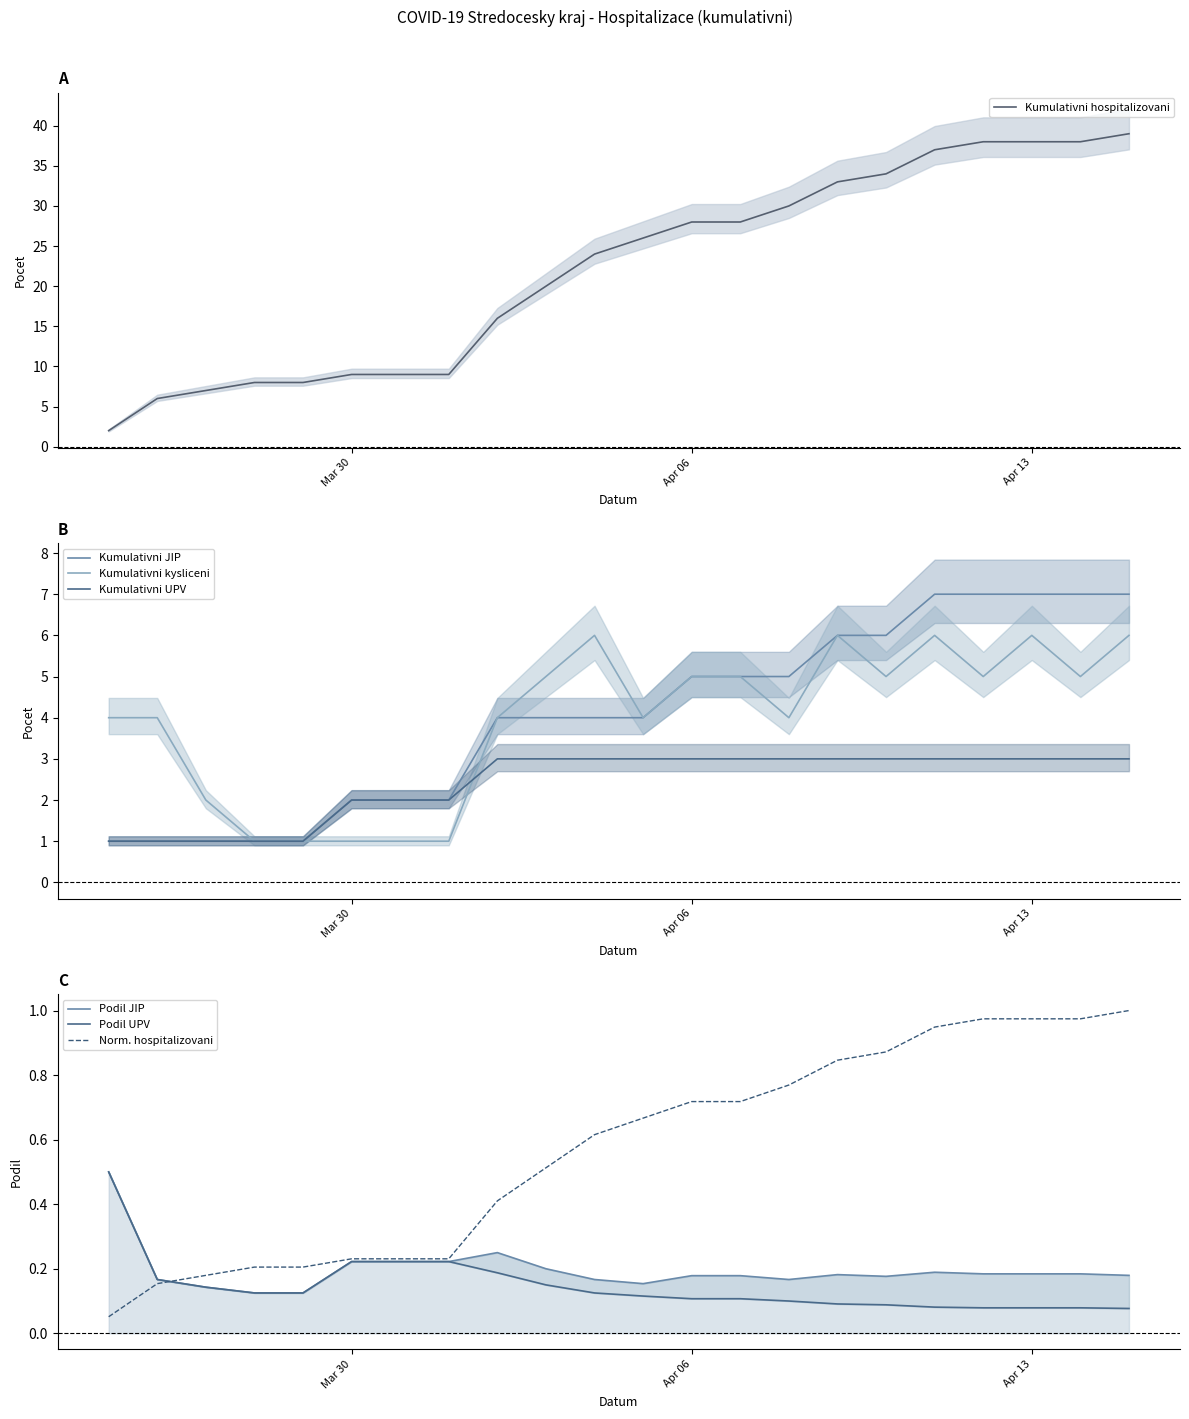

True or false: Kumulativni hospitalizovani and Kumulativni kysliceni intersect in this chart.

True